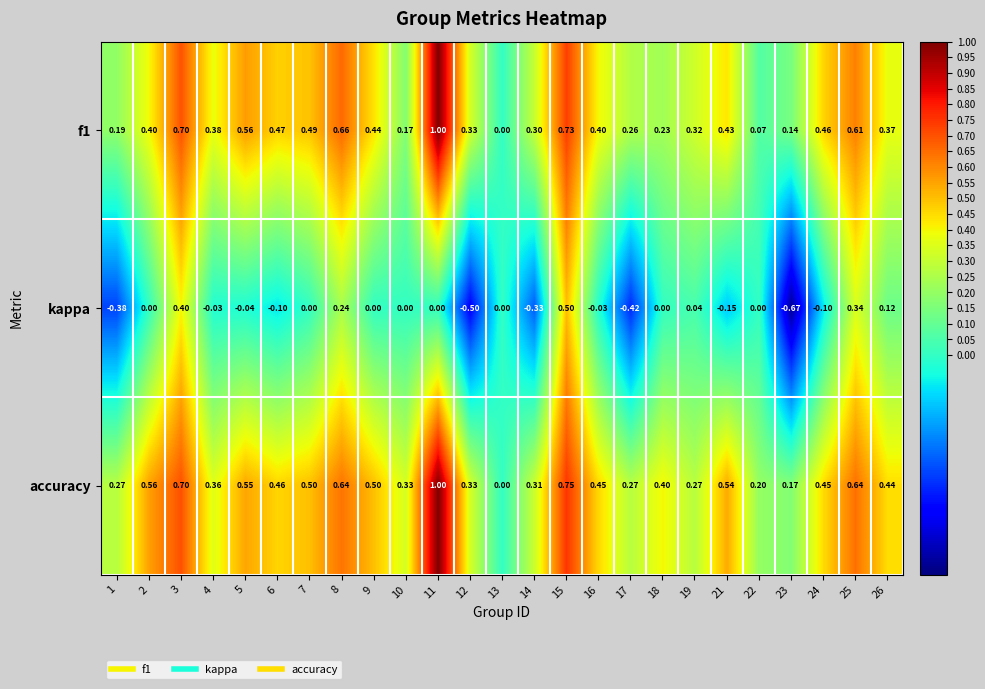

Which series changed the most between 13 and 15?

accuracy